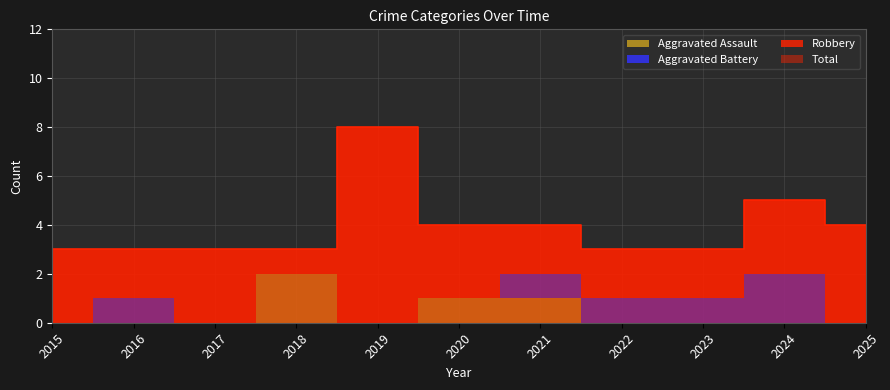

How many distinct data groups are displayed?

4